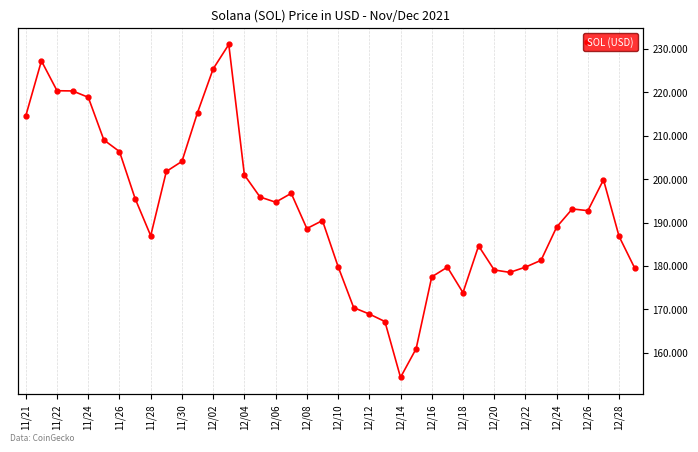

What is the sum of all values?

7720.9